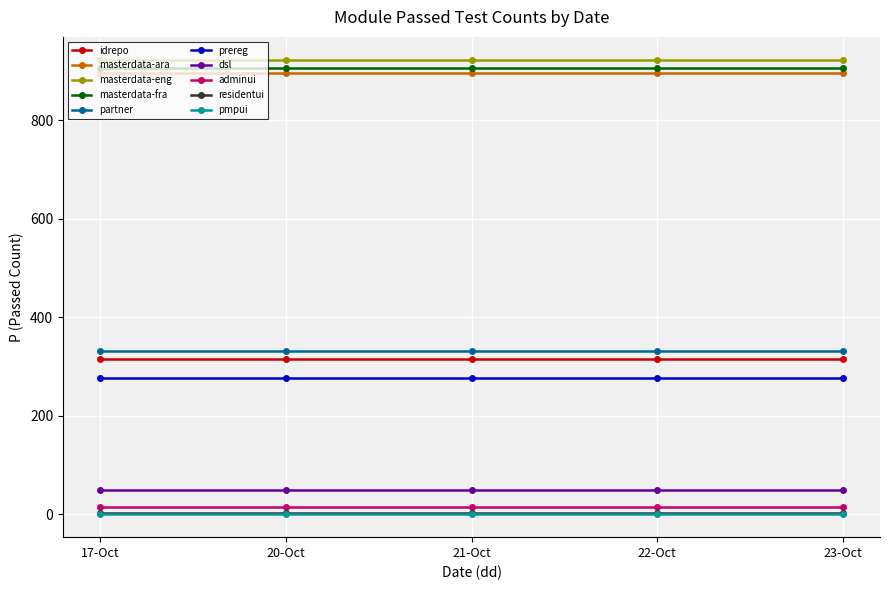

True or false: pmpui has a value of 0 at 22-Oct.

True